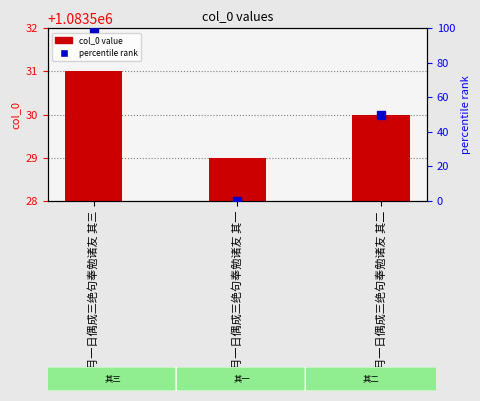

At 四月一日偶成三绝句奉勉诸友 其二, list the series in order from smallest to largest.

percentile rank, col_0 value